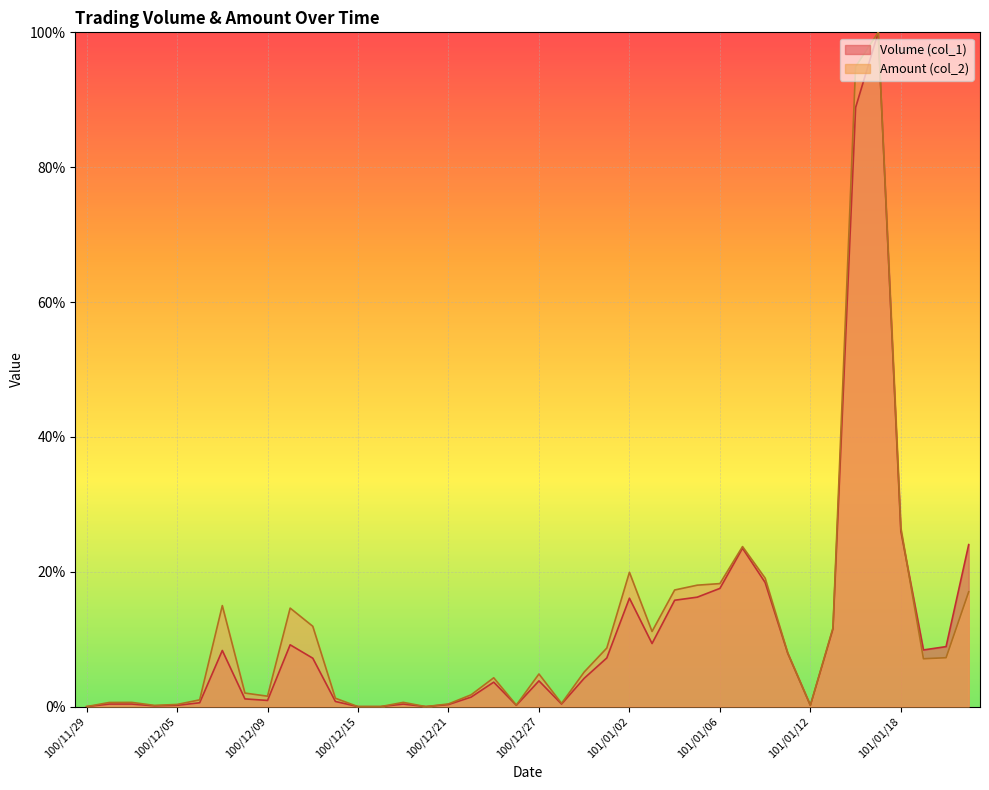

What is the sum of all Volume (col_1) values?

4.4